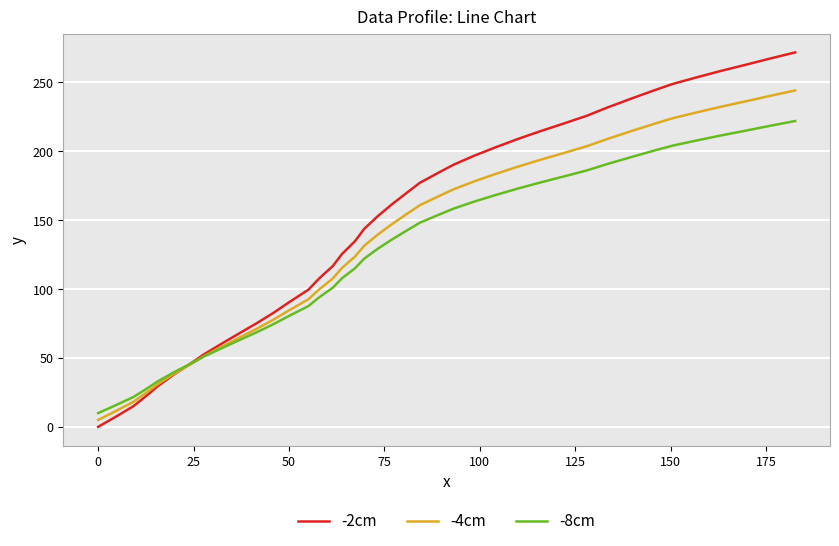

At how many categories does at least one series exceed 251?

5